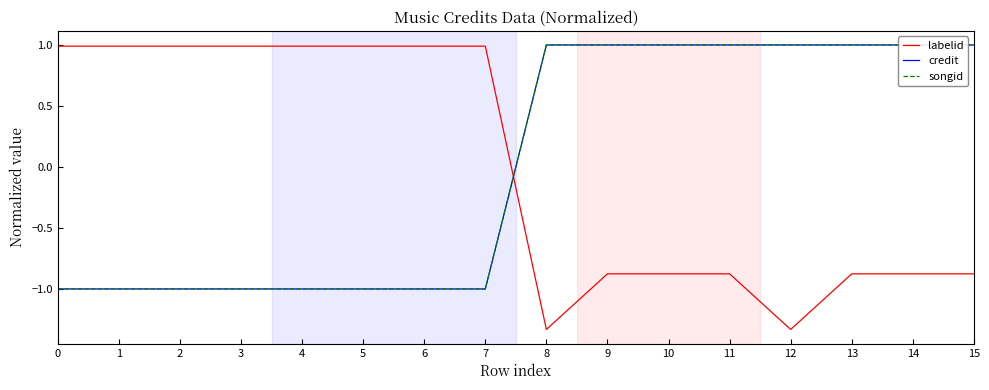

List the labels in order of credit value, largest first.

8, 9, 10, 11, 12, 13, 14, 15, 0, 1, 2, 3, 4, 5, 6, 7